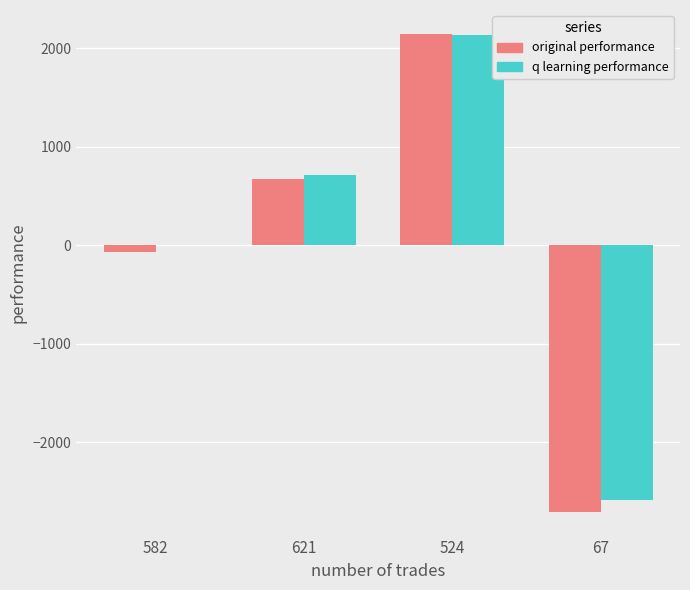

At which category is the sum across all series the highest?

524